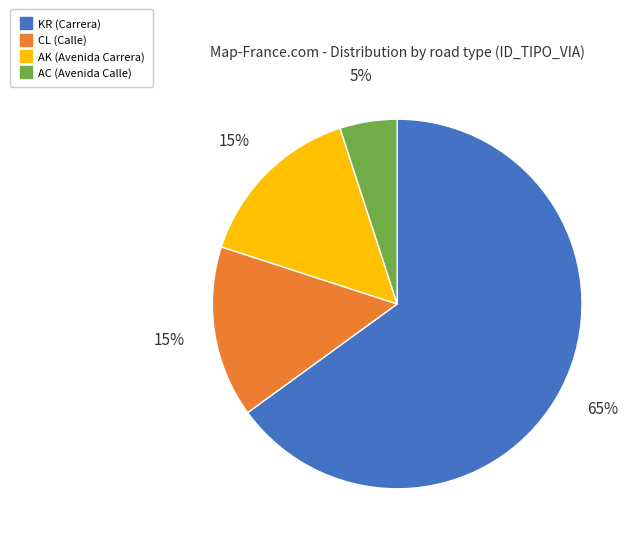

Is the sum of KR and AK greater than half?

Yes